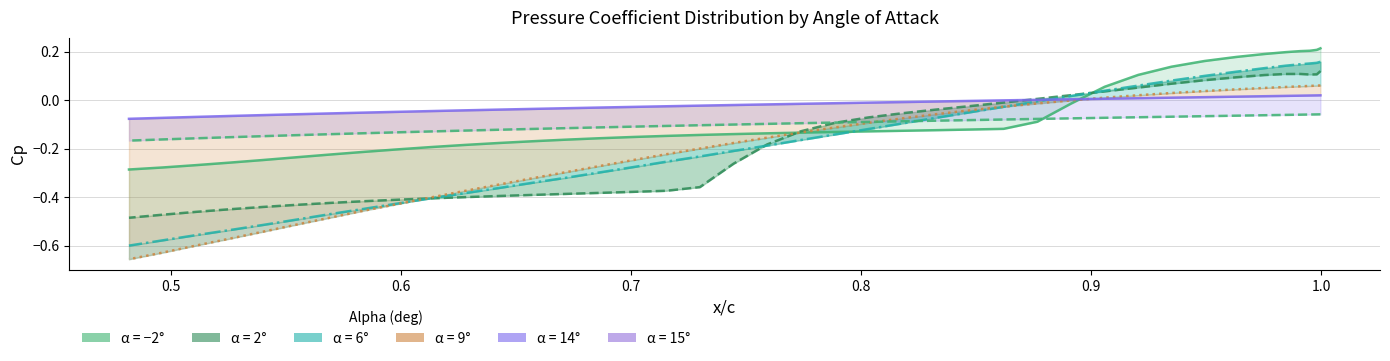

True or false: alpha=15 and alpha=14 intersect in this chart.

False